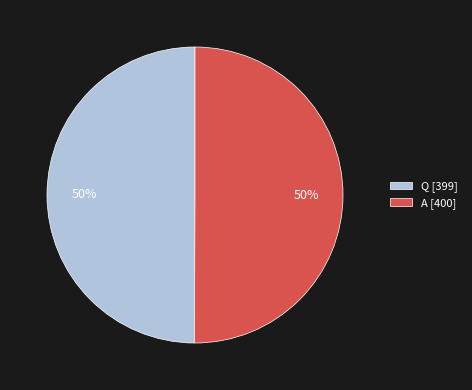

To the nearest percent, what portion does Q represent?

50%